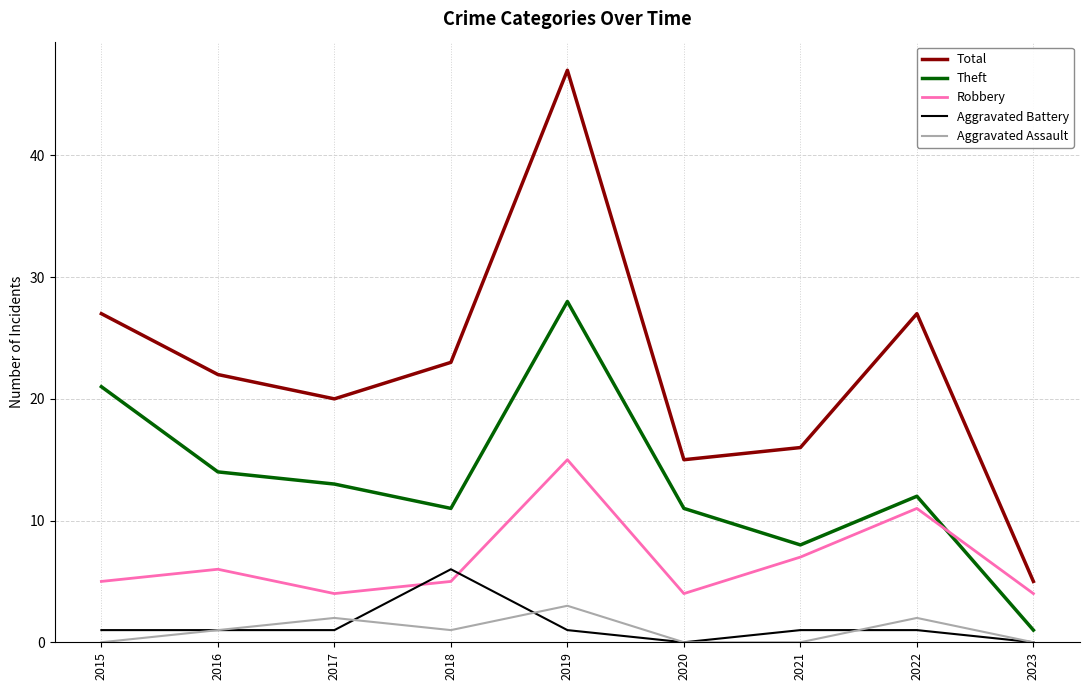

At which category is the sum across all series the highest?

2019